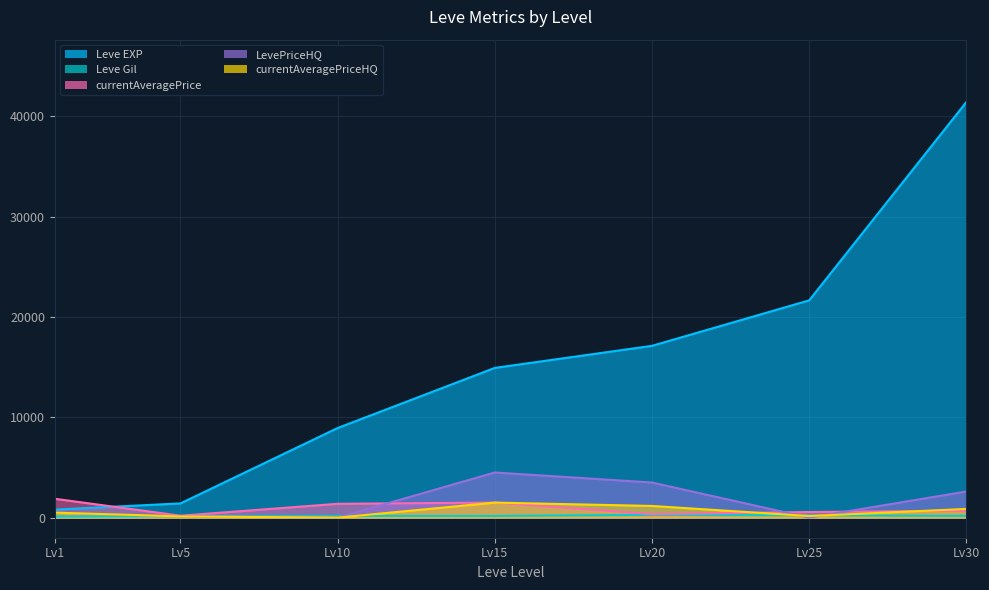

How many values in currentAveragePriceHQ are above zero?

6